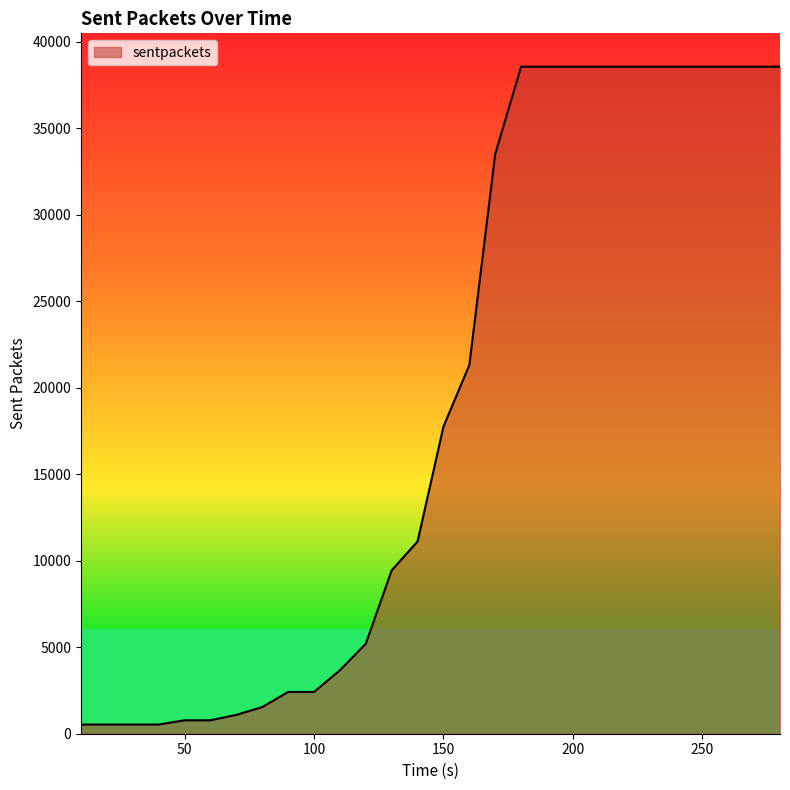

What is the greatest value displayed?

38562